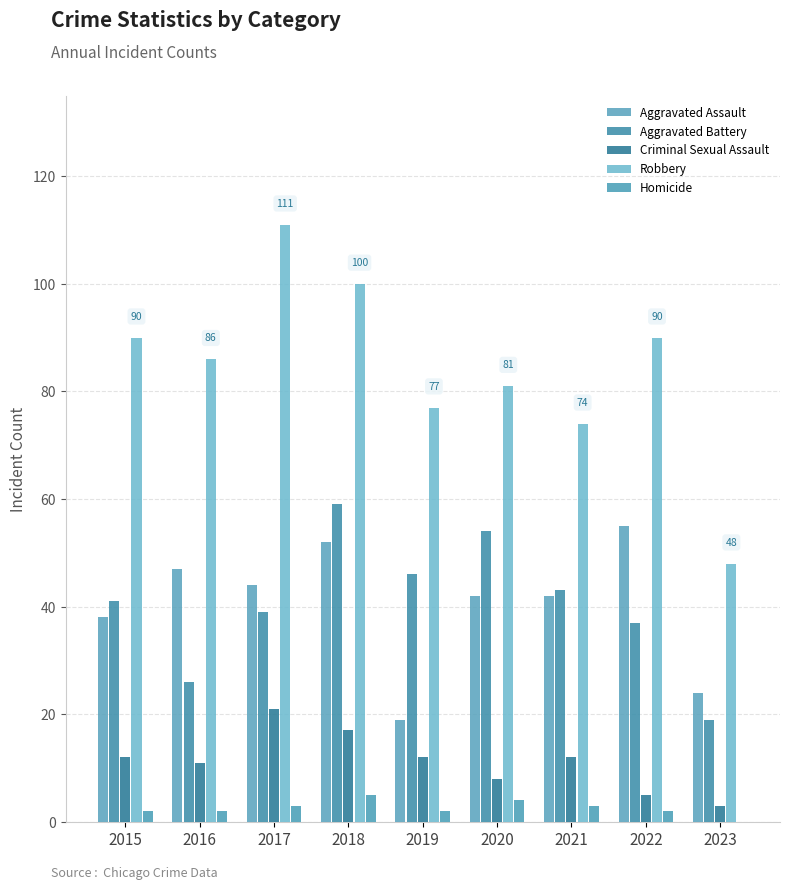

At which category does the chart reach its minimum across all series?

2023